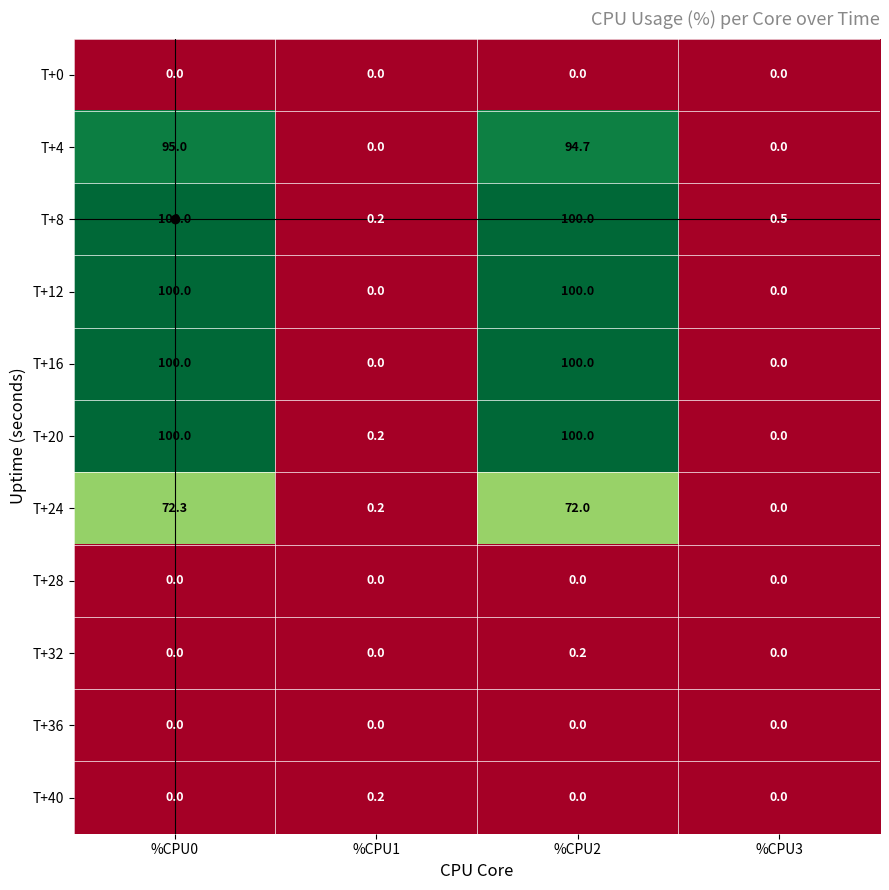

What is the greatest value displayed?

100.0